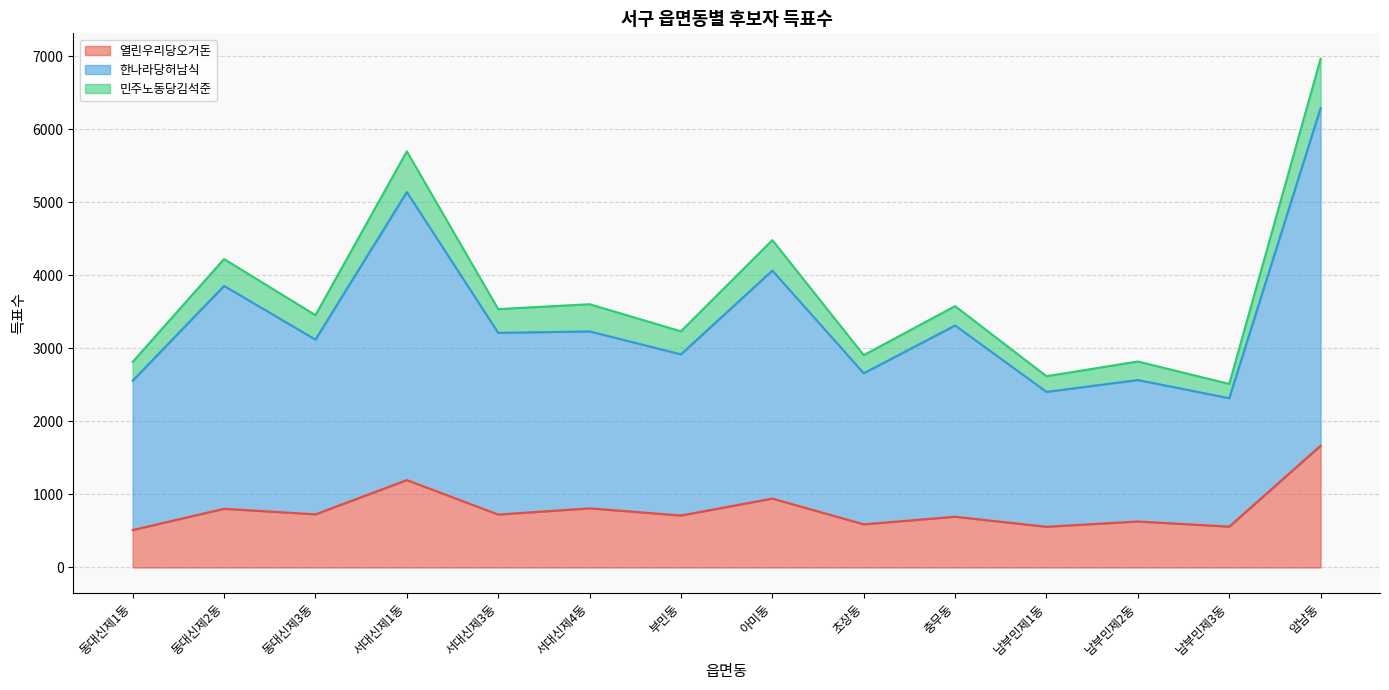

True or false: 민주노동당김석준 has more than 2 interior local peaks.

True